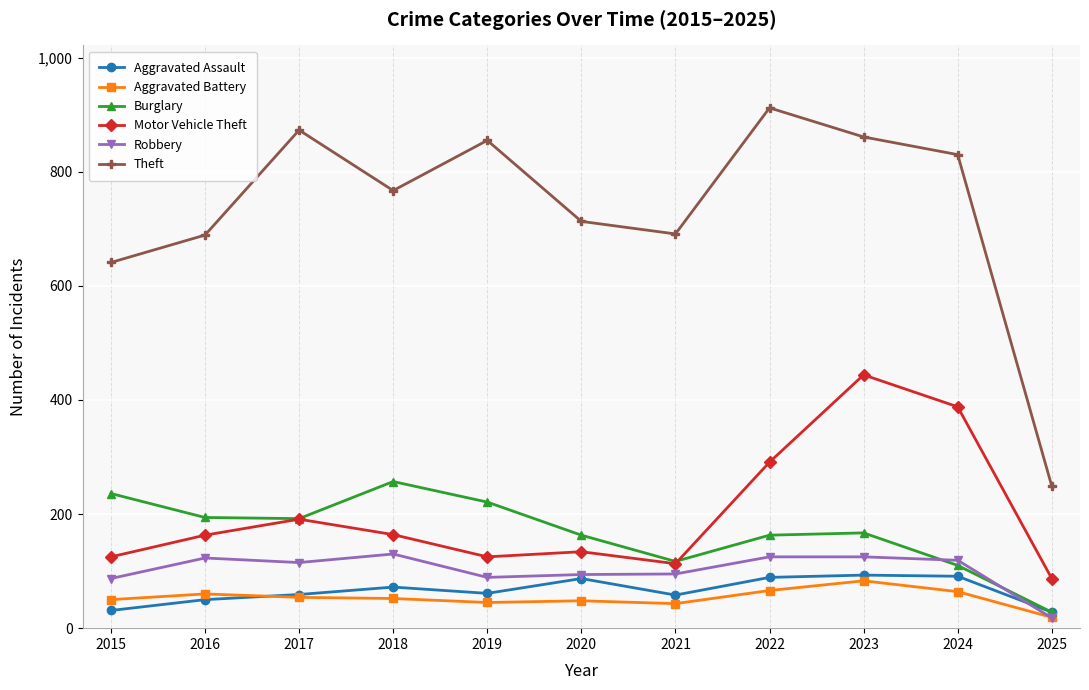

After their last crossing, which series has the higher values: Motor Vehicle Theft or Burglary?

Motor Vehicle Theft